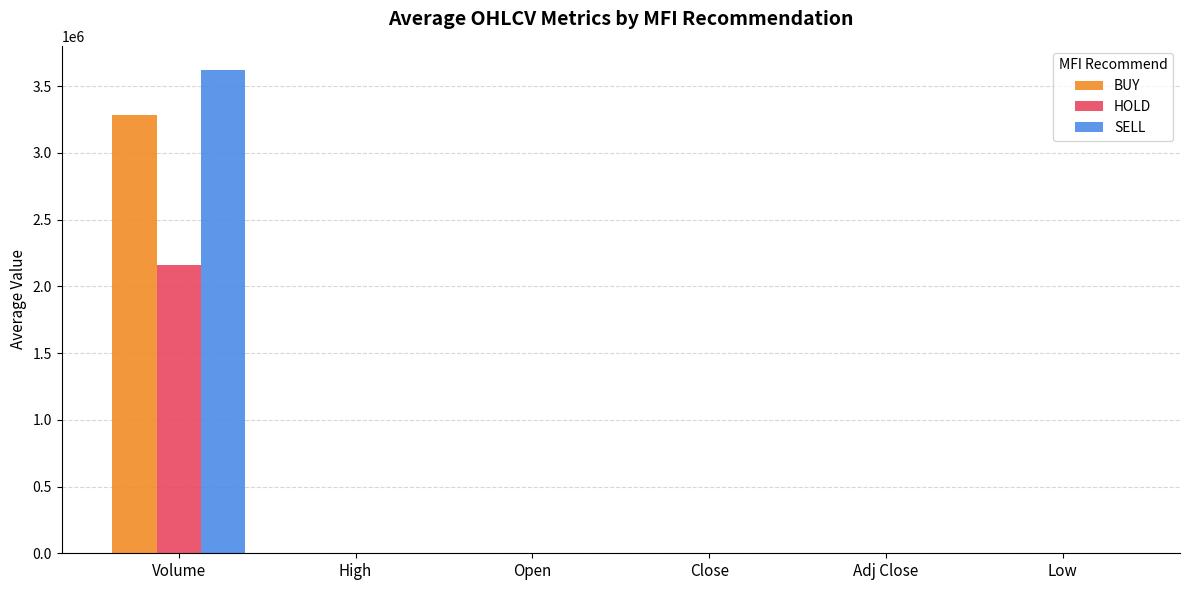

What is the sum of all HOLD values?

2161653.3